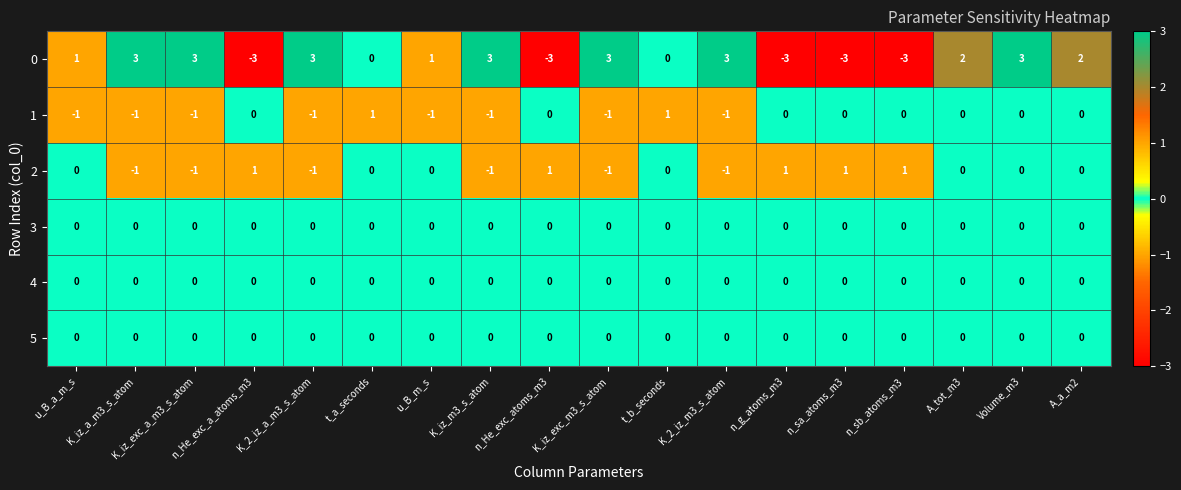

What is the greatest value displayed?

3